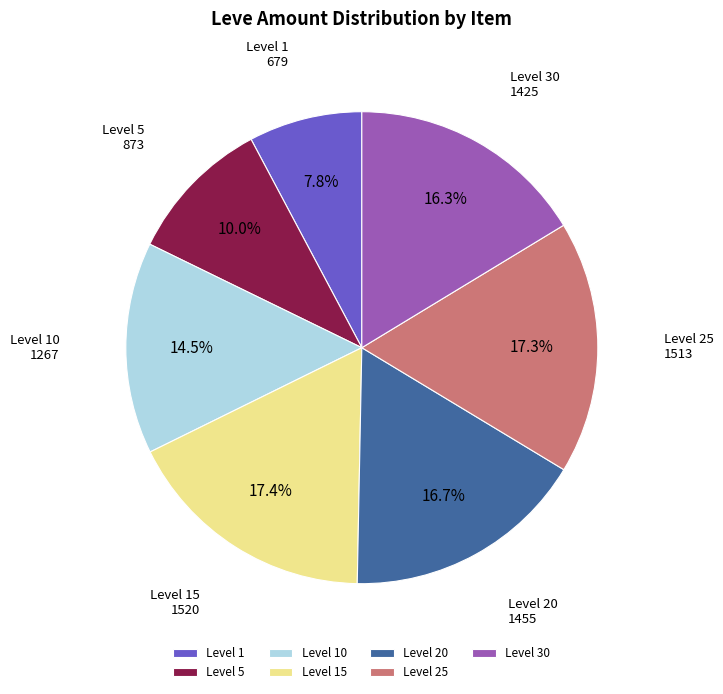

How many slices are in this pie chart?

7